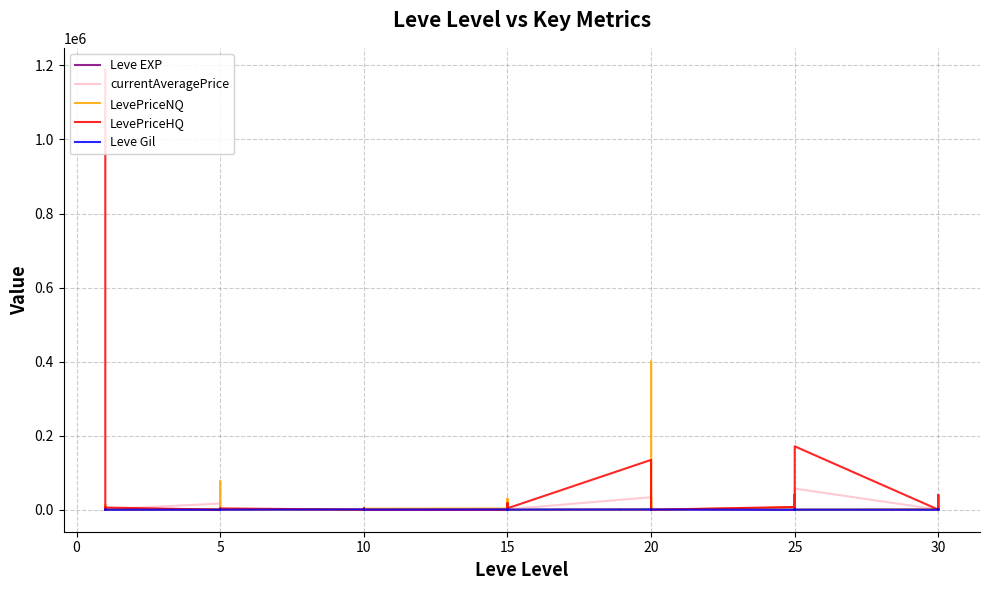

How many intersections are there between LevePriceHQ and Leve Gil?

19